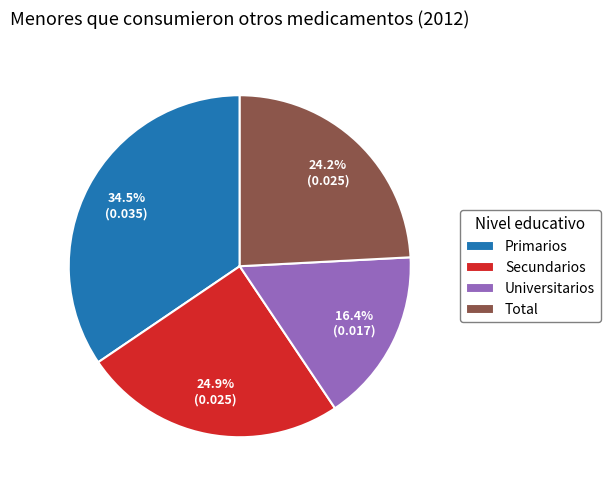

Which slice is the largest?

Primarios